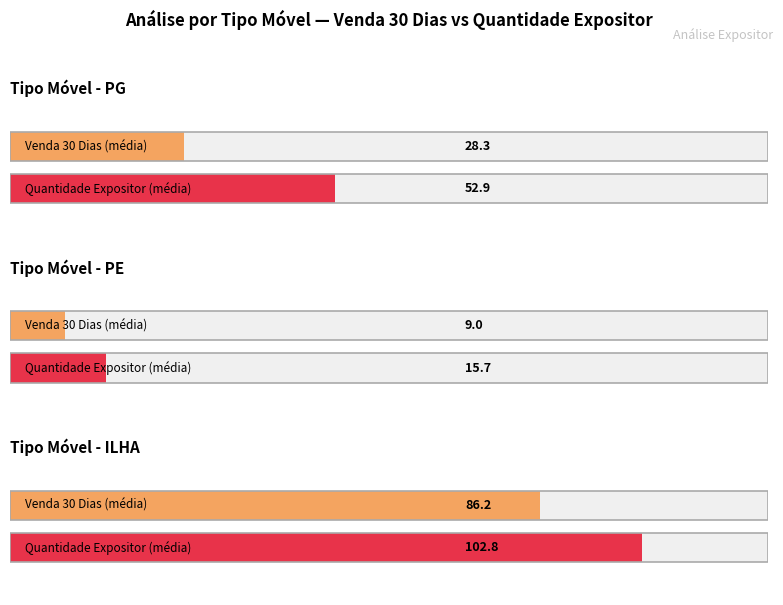

List the series in order of their peak value, highest first.

Quantidade Expositor, Venda 30 Dias